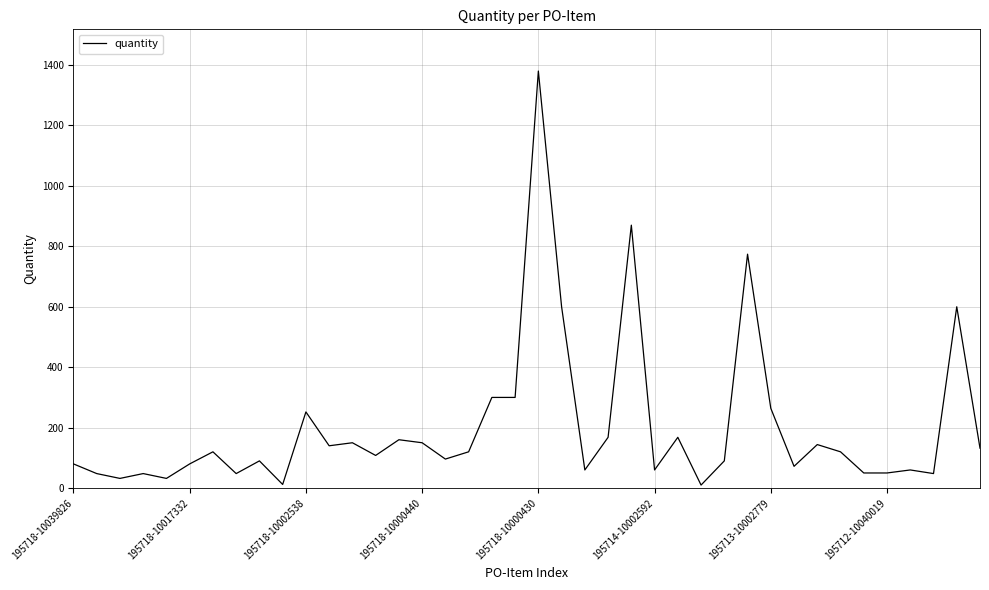

What is the maximum value shown in the chart?

1380